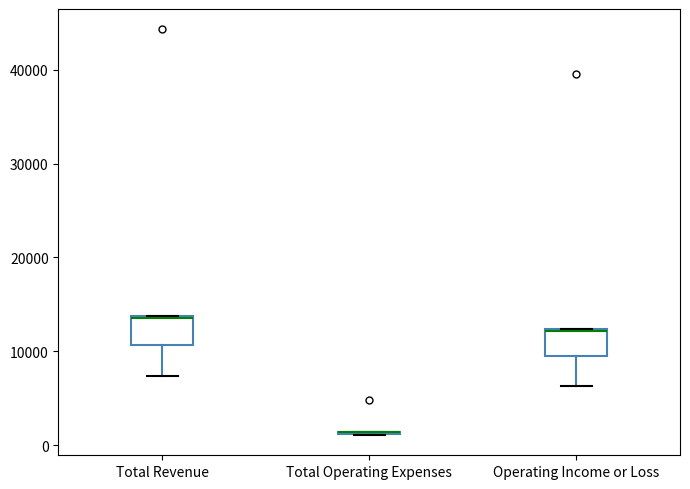

Where does the lower whisker of the box for Total Revenue end on the y-axis? The values are not printed on the chart, so give them approximately, as read against the axis.

7000